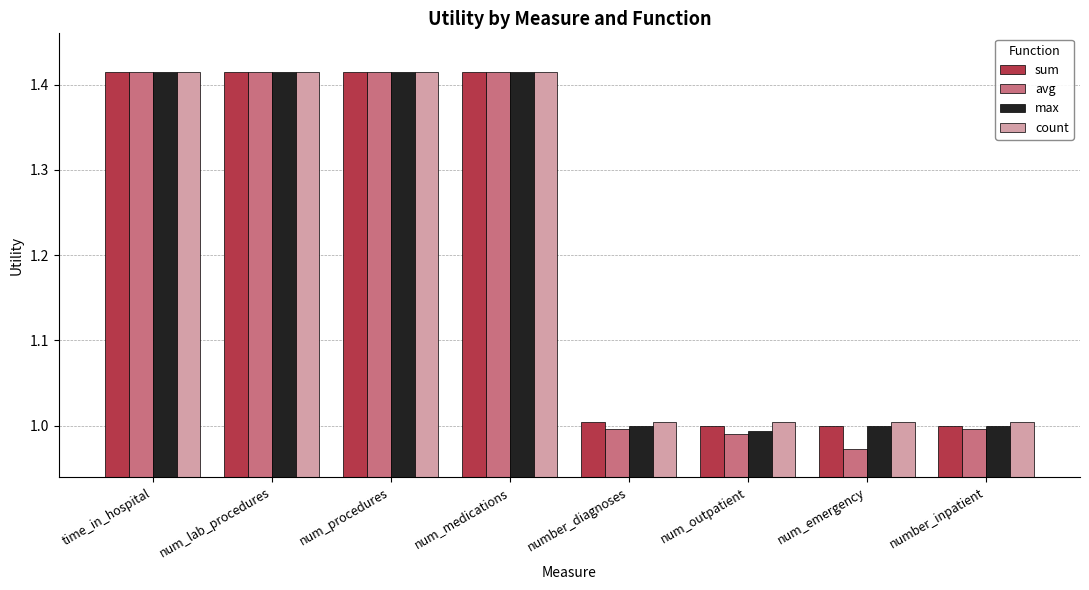

How many bars are there in each group?

4